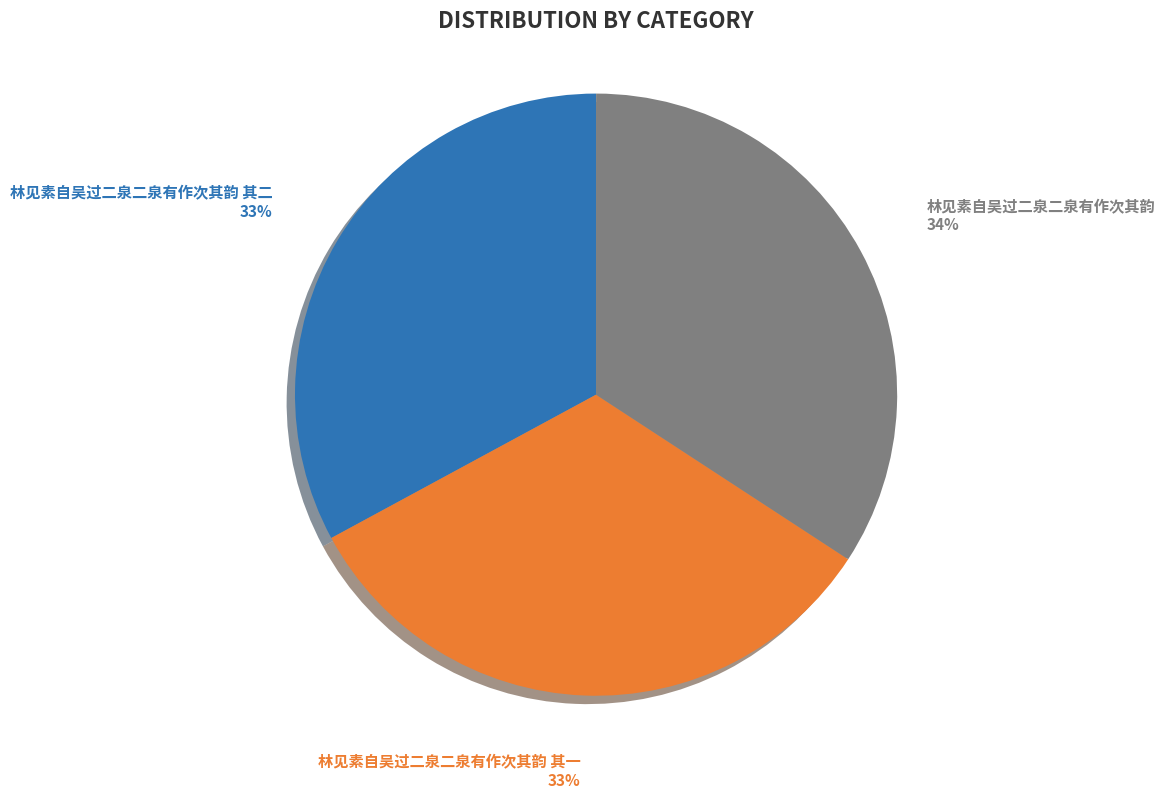

Count the number of slices in the pie.

3